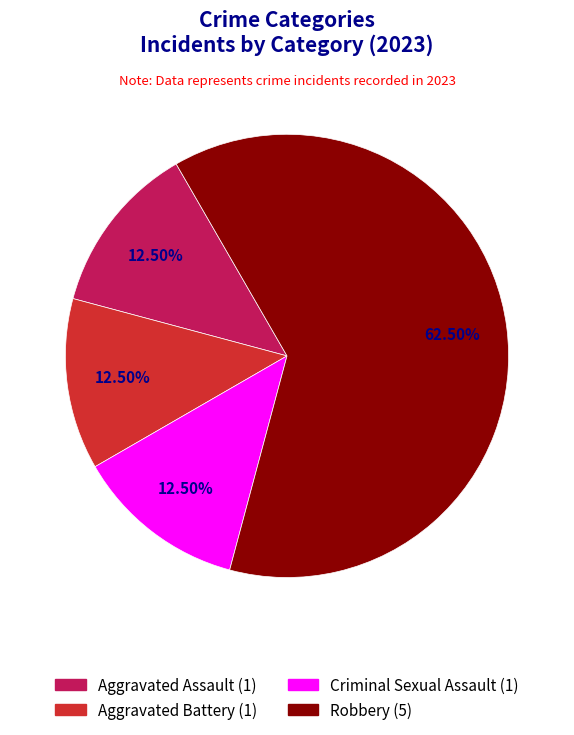

What is the majority slice?

Robbery